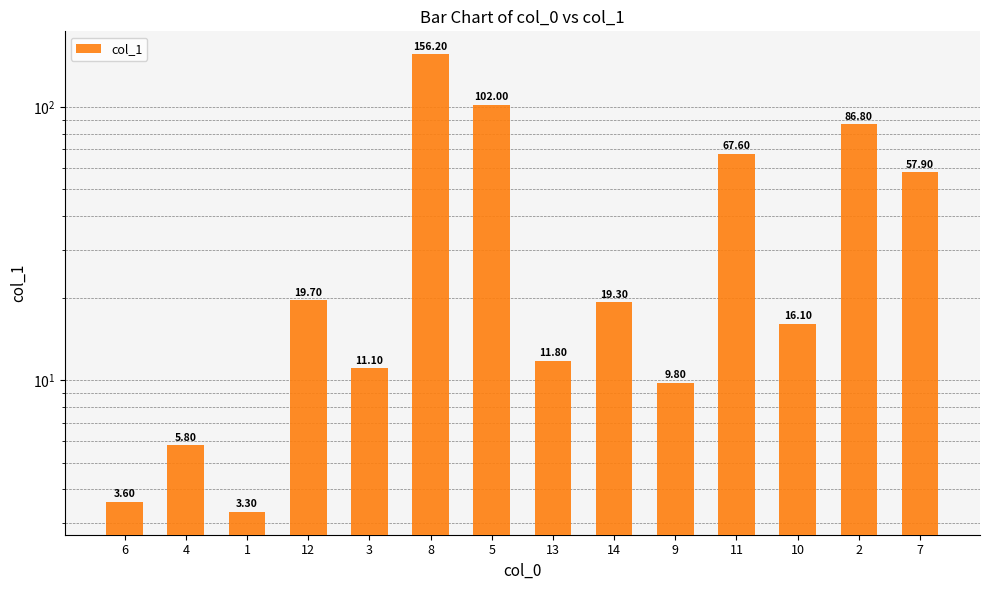

Rank the categories by value from lowest to highest.

1, 6, 4, 9, 3, 13, 10, 14, 12, 7, 11, 2, 5, 8